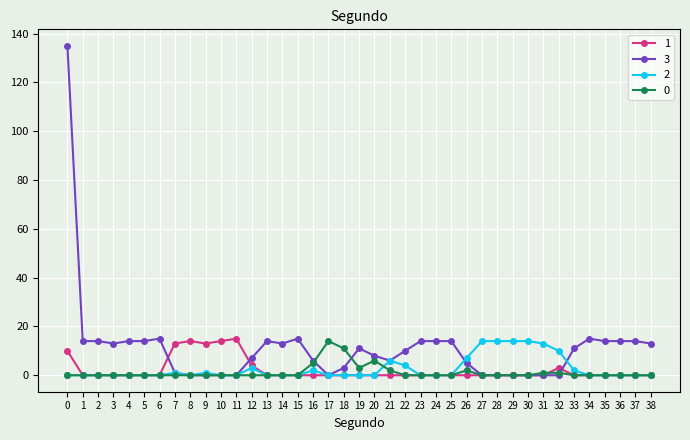

Is it true that 1 equals 6 at 37?

False